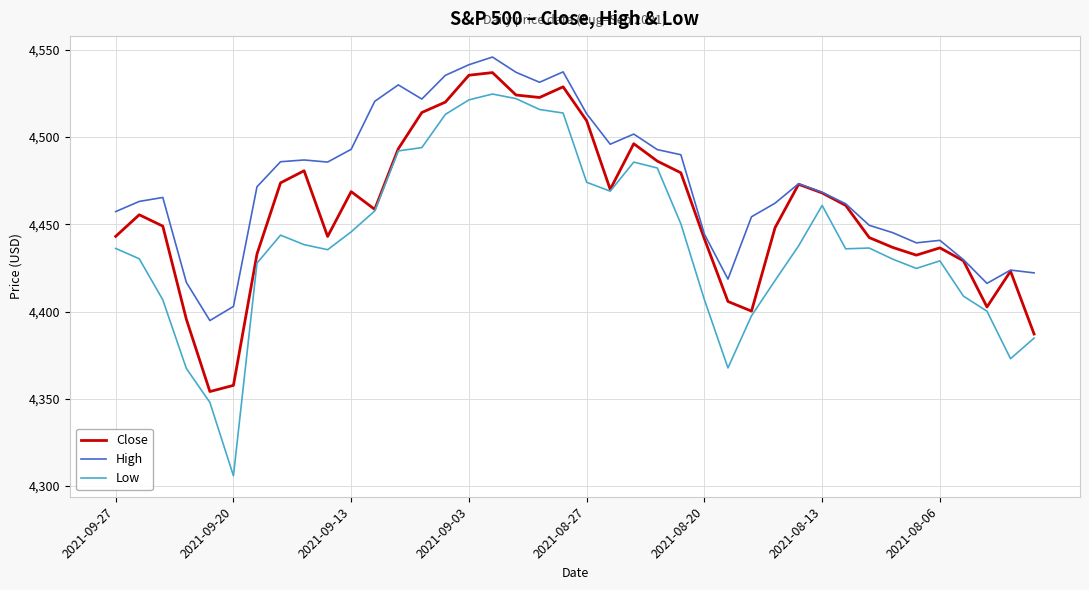

True or false: Low and High intersect in this chart.

False